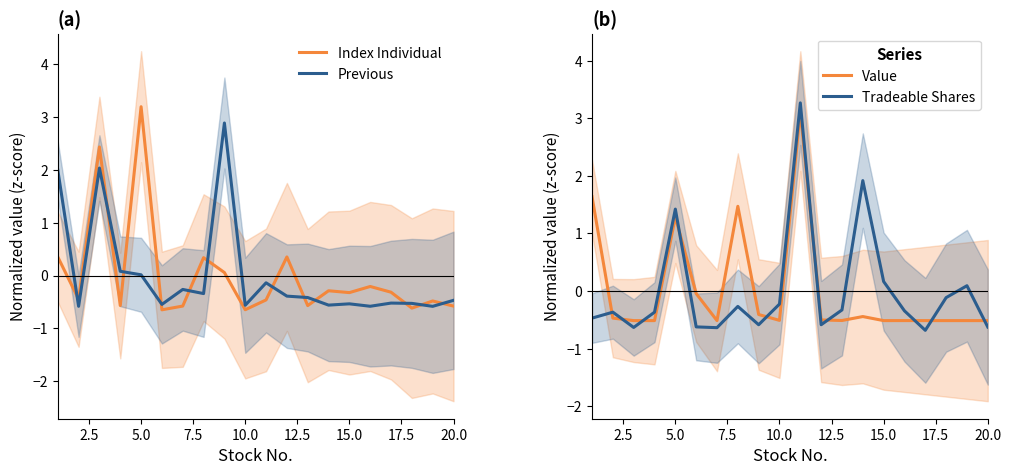

What is the difference between the second highest and minimum values in the Value series?

2.2